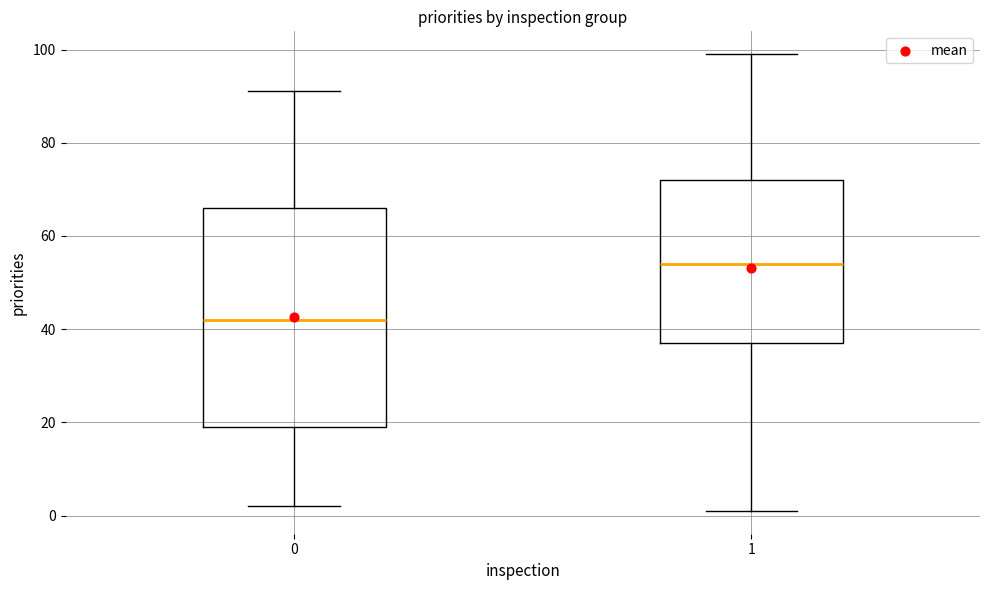

Which box's median line is the highest?

1